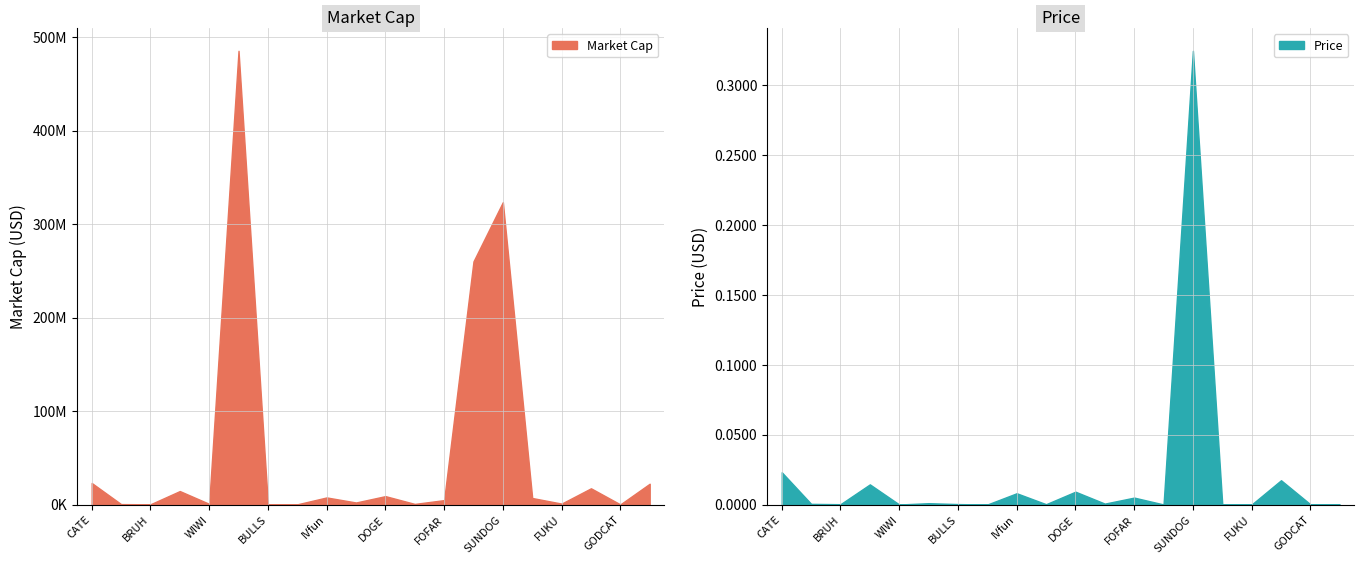

What position from the right is SUNDOG?

6